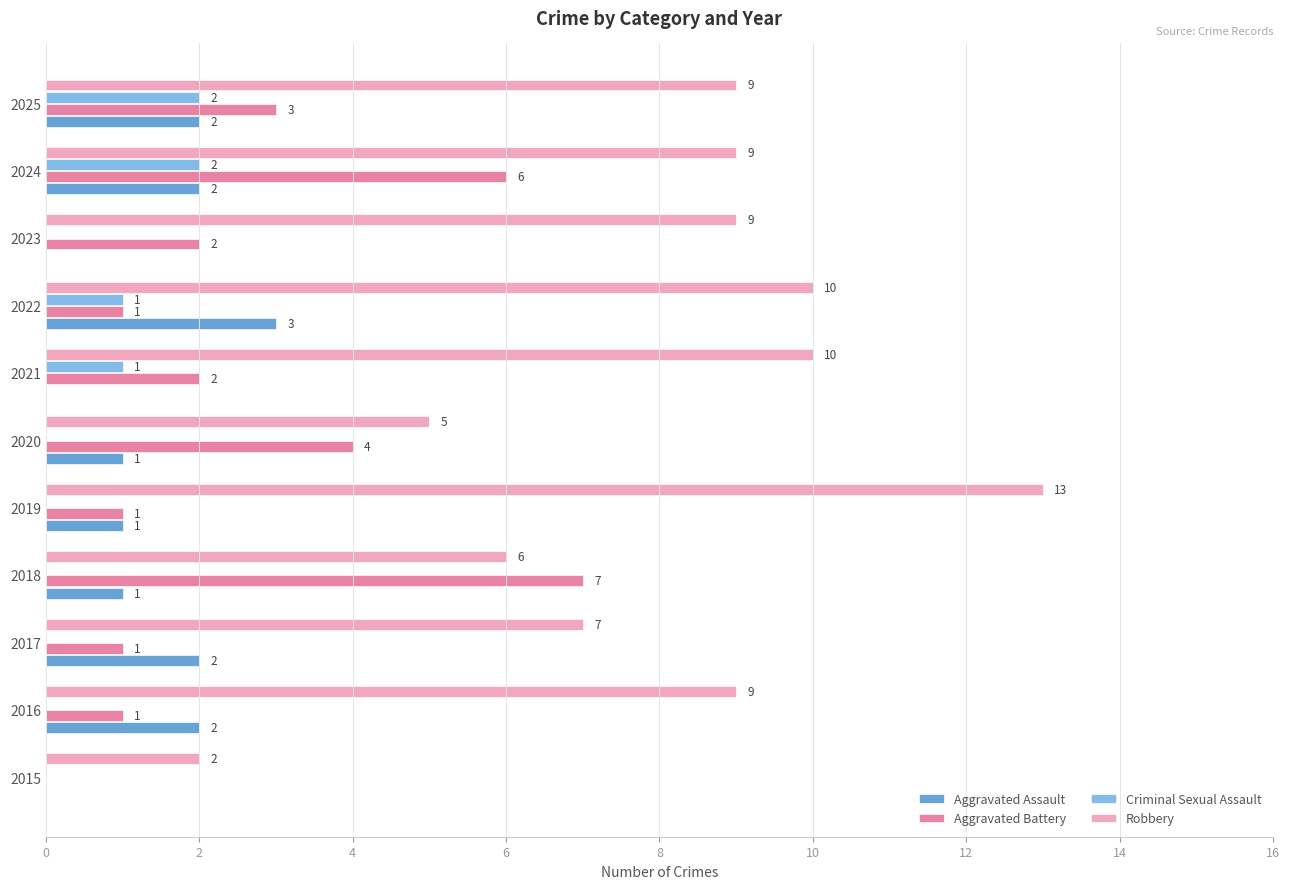

What is the sum of all Aggravated Battery values?

28